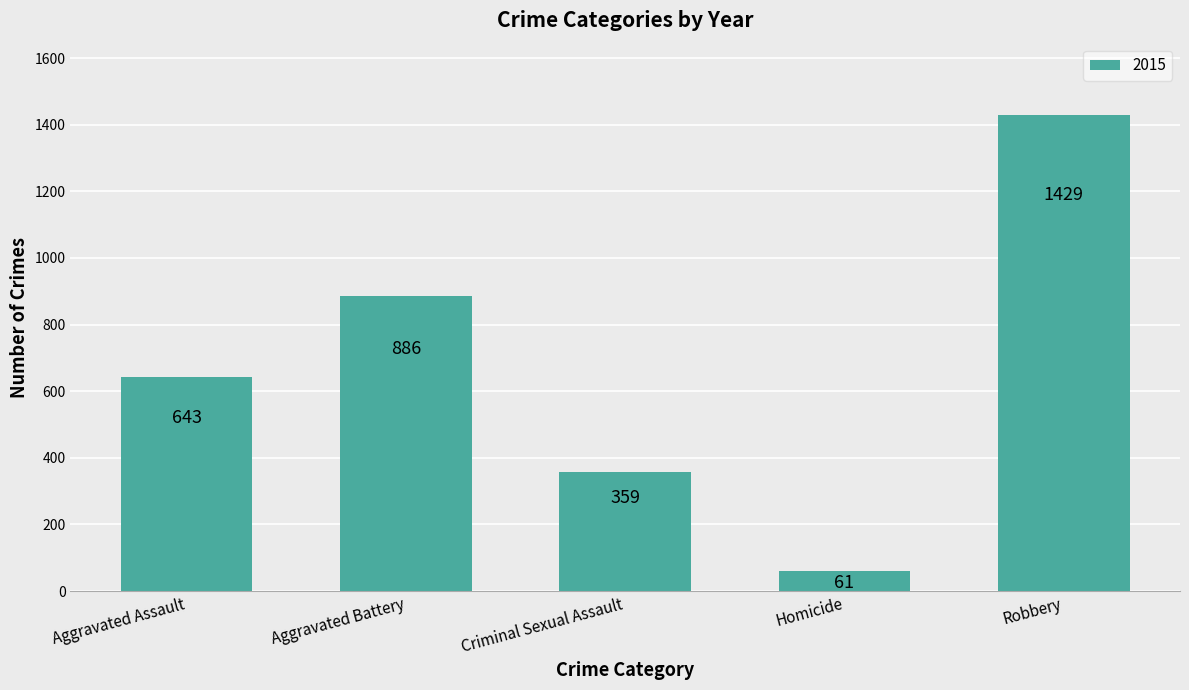

Rank the categories by value from lowest to highest.

Homicide, Criminal Sexual Assault, Aggravated Assault, Aggravated Battery, Robbery